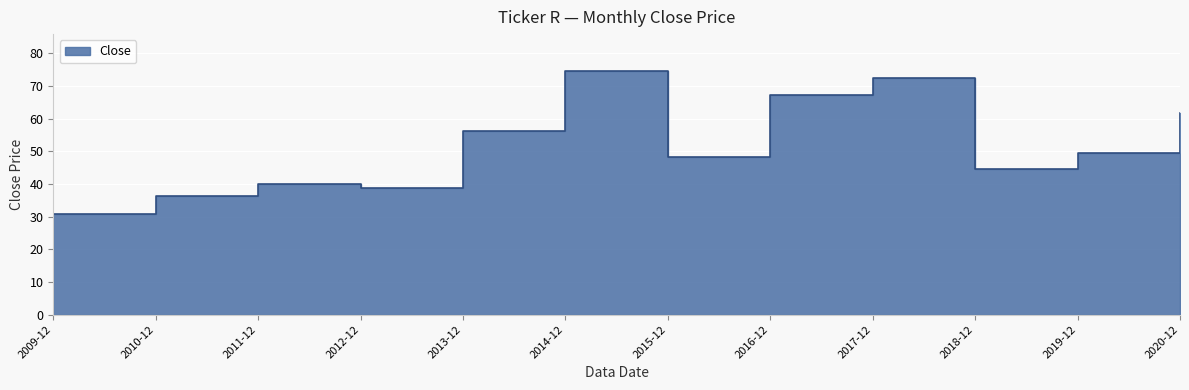

What is the change in value from 2011-12 to 2016-12?

+27.2